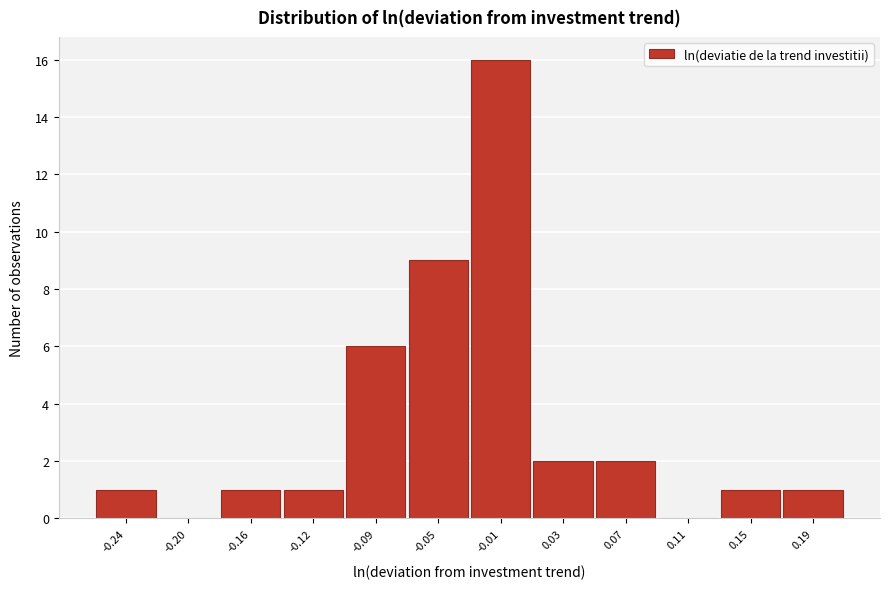

Reading right to left, list all the values displayed in this chart.

0.19=1	0.15=1	0.11=0	0.07=2	0.03=2	-0.01=16	-0.05=9	-0.09=6	-0.12=1	-0.16=1	-0.20=0	-0.24=1